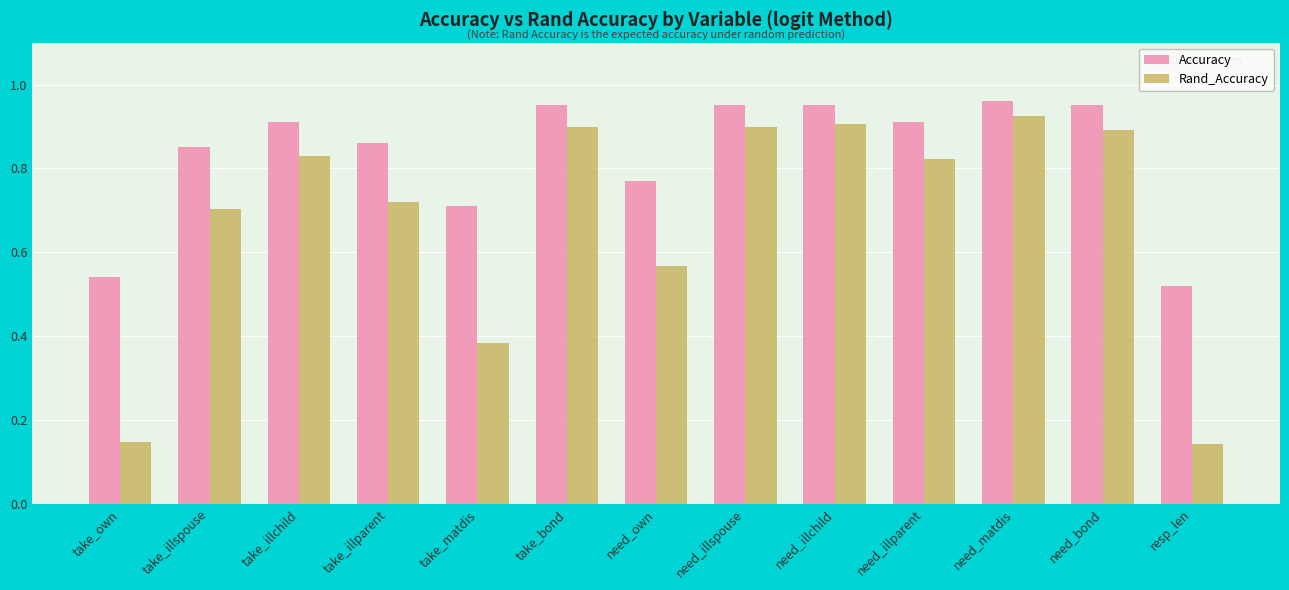

How many bars are there in each group?

2